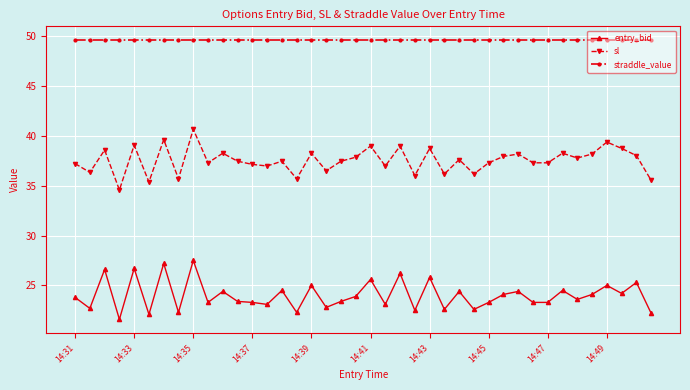

What is the average value of the entry_bid series?

24.0